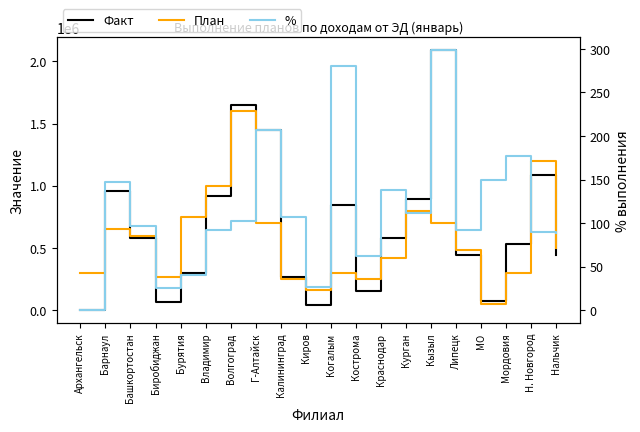

Rank the series by their average value, from highest to lowest.

Факт, План, %